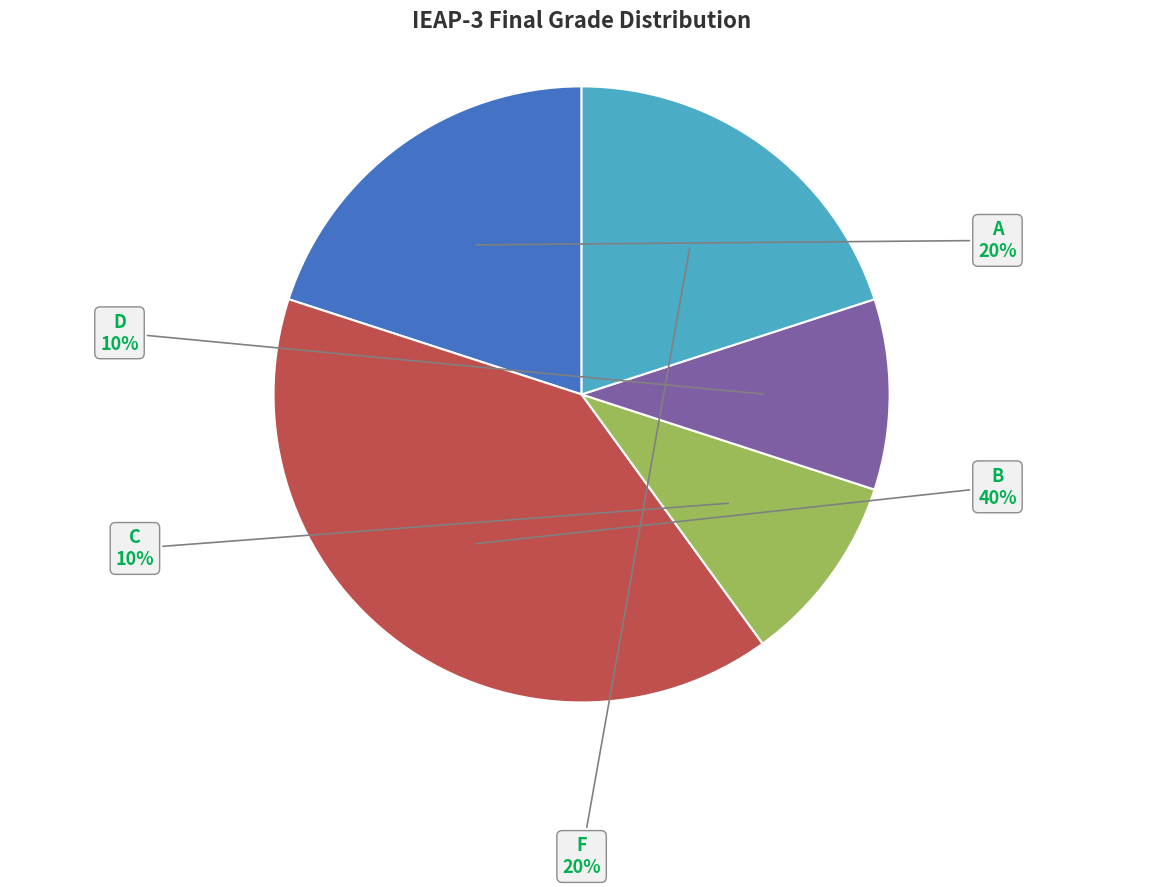

What is the ratio of the value at A to the value at B?

0.5